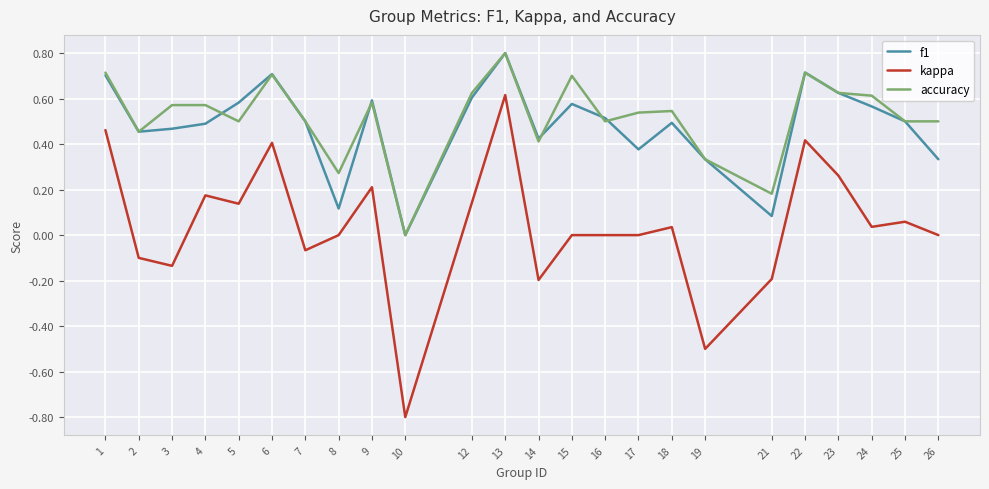

What is the total value across all series at 10?

-0.8